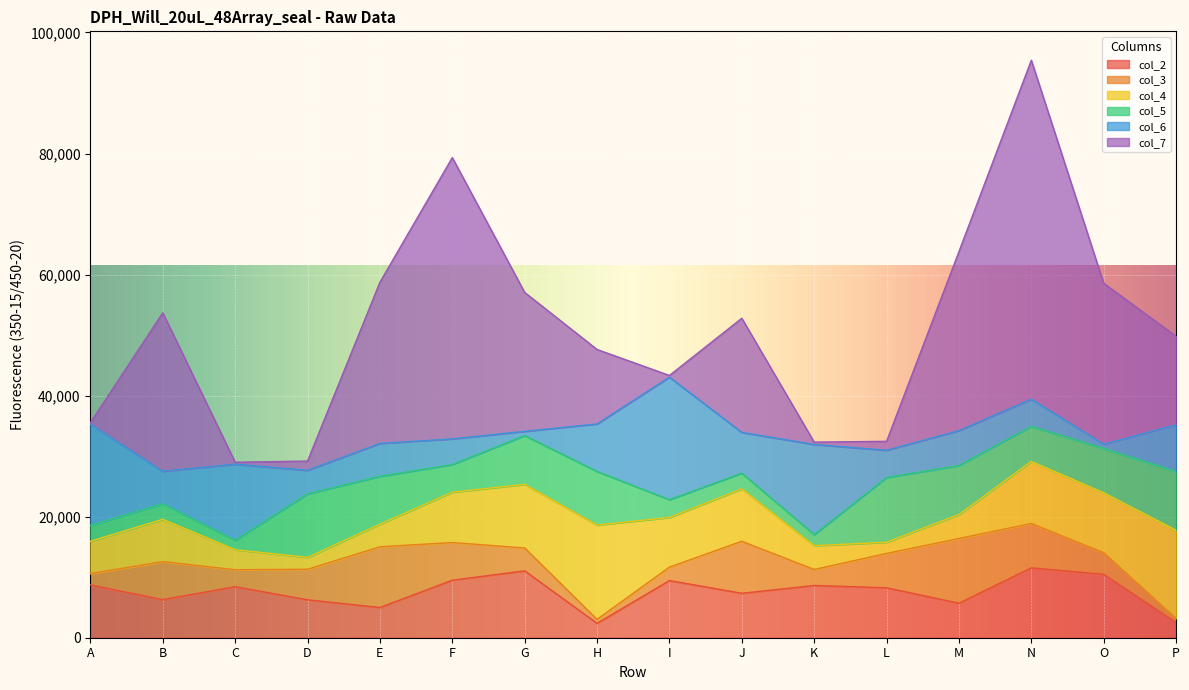

At which category does col_5 reach its first local peak?

D